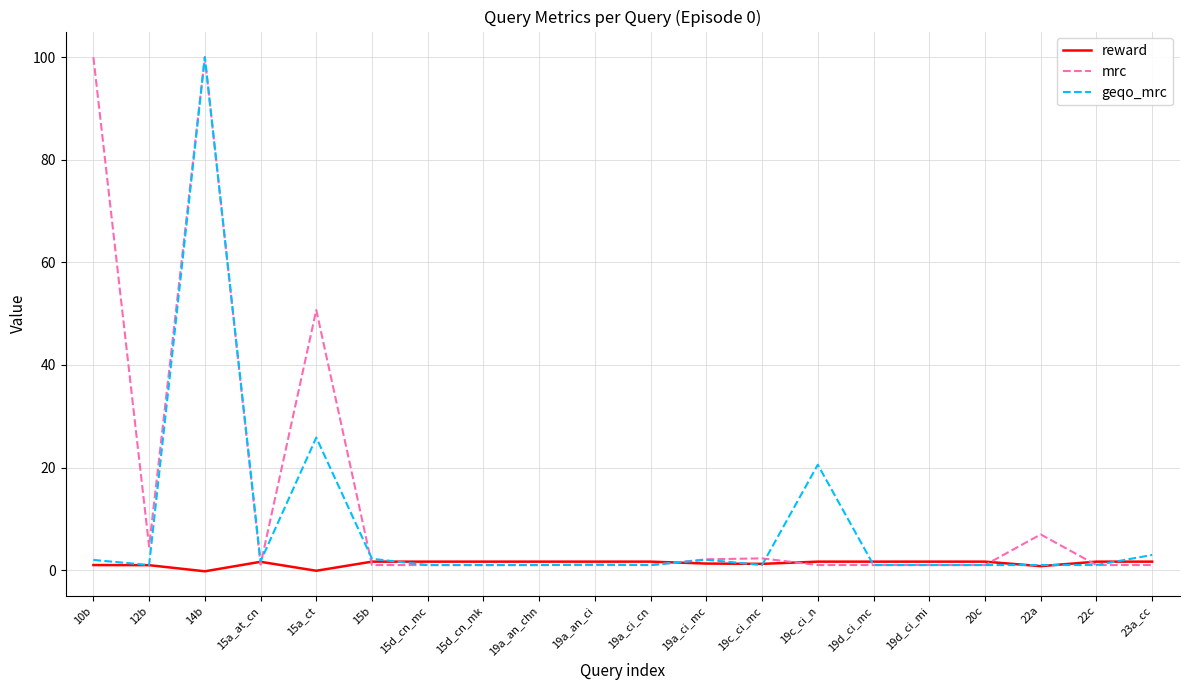

The reward series shows 1.7 at 19a_an_ci. True or false?

True